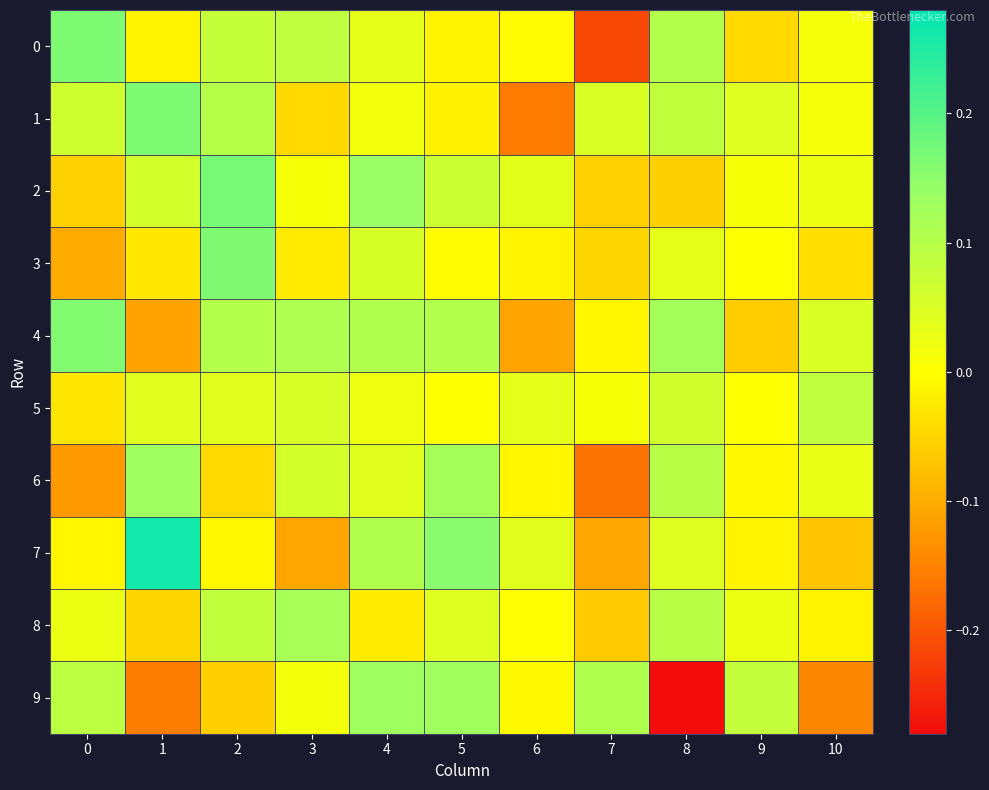

Reading left to right, extract all data points from this chart.

0: 0=0.2	1=-0.0	2=0.1	3=0.1	4=0.0	5=-0.0	6=-0.0	7=-0.2	8=0.1	9=-0.0	10=0.0
1: 0=0.1	1=0.2	2=0.1	3=-0.0	4=0.0	5=-0.0	6=-0.2	7=0.1	8=0.1	9=0.0	10=0.0
2: 0=-0.1	1=0.1	2=0.2	3=0.0	4=0.1	5=0.1	6=0.0	7=-0.1	8=-0.1	9=0.0	10=0.0
3: 0=-0.1	1=-0.0	2=0.2	3=-0.0	4=0.1	5=-0.0	6=-0.0	7=-0.0	8=0.0	9=0.0	10=-0.0
4: 0=0.2	1=-0.1	2=0.1	3=0.1	4=0.1	5=0.1	6=-0.1	7=-0.0	8=0.1	9=-0.1	10=0.0
5: 0=-0.0	1=0.0	2=0.0	3=0.1	4=0.0	5=0.0	6=0.0	7=0.0	8=0.1	9=0.0	10=0.1
6: 0=-0.1	1=0.1	2=-0.0	3=0.1	4=0.0	5=0.1	6=-0.0	7=-0.2	8=0.1	9=-0.0	10=0.0
7: 0=-0.0	1=0.3	2=-0.0	3=-0.1	4=0.1	5=0.2	6=0.0	7=-0.1	8=0.0	9=-0.0	10=-0.1
8: 0=0.0	1=-0.0	2=0.1	3=0.1	4=-0.0	5=0.0	6=-0.0	7=-0.1	8=0.1	9=0.0	10=-0.0
9: 0=0.1	1=-0.2	2=-0.1	3=0.0	4=0.1	5=0.1	6=-0.0	7=0.1	8=-0.3	9=0.1	10=-0.1